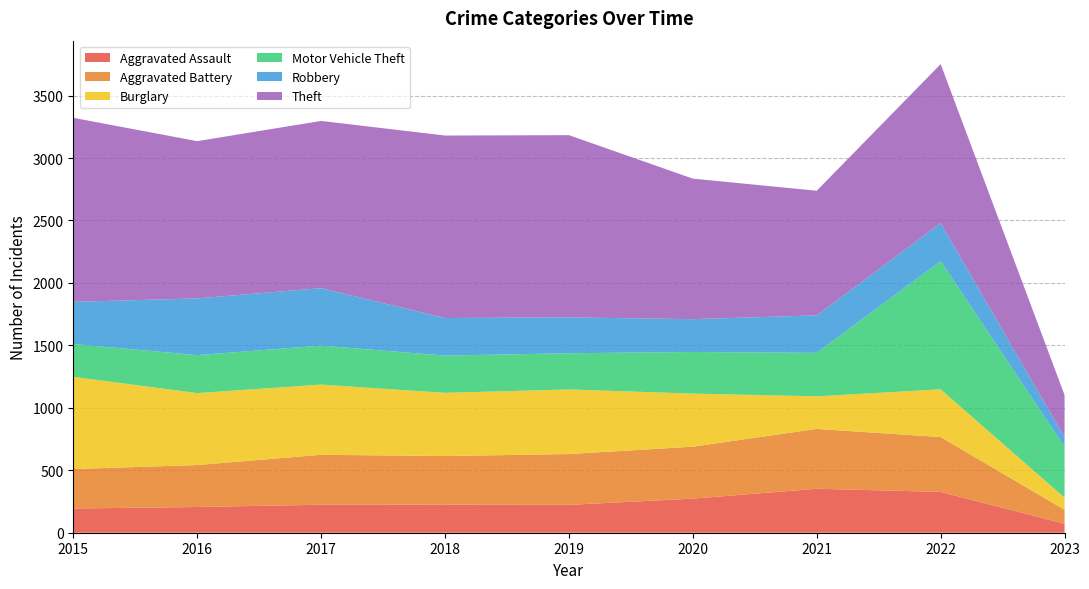

Reading left to right, list all the values displayed in this chart.

Aggravated Assault: 194	206	224	225	223	273	352	327	72
Aggravated Battery: 316	336	400	389	407	416	479	439	112
Burglary: 738	576	562	506	517	425	261	382	97
Motor Vehicle Theft: 263	304	312	298	290	333	348	1027	406
Robbery: 337	454	460	301	287	263	300	304	77
Theft: 1474	1259	1339	1461	1459	1125	998	1273	338